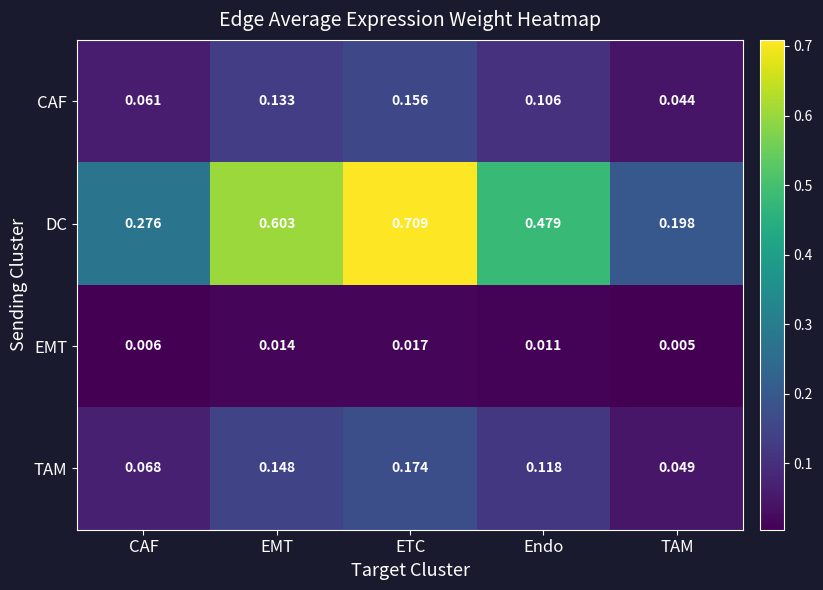

Between CAF and TAM, which series saw the biggest shift?

DC